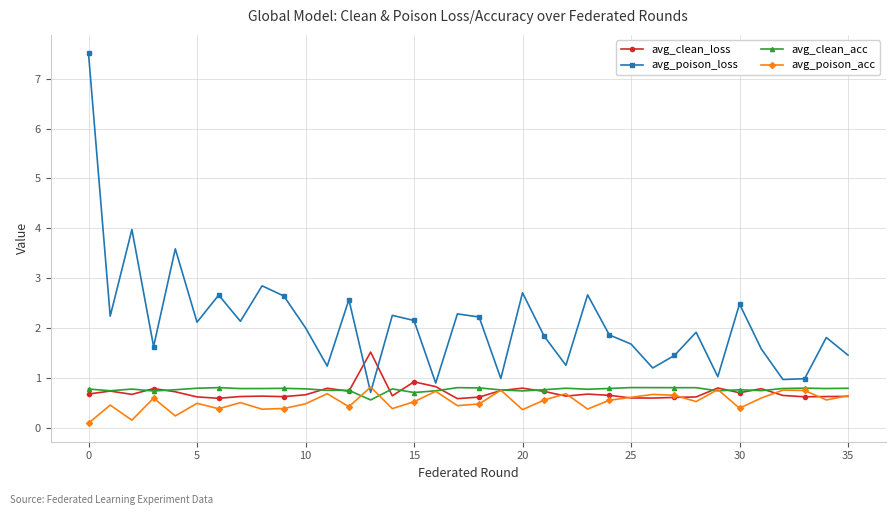

Which series has the largest range (max minus min)?

avg_poison_loss